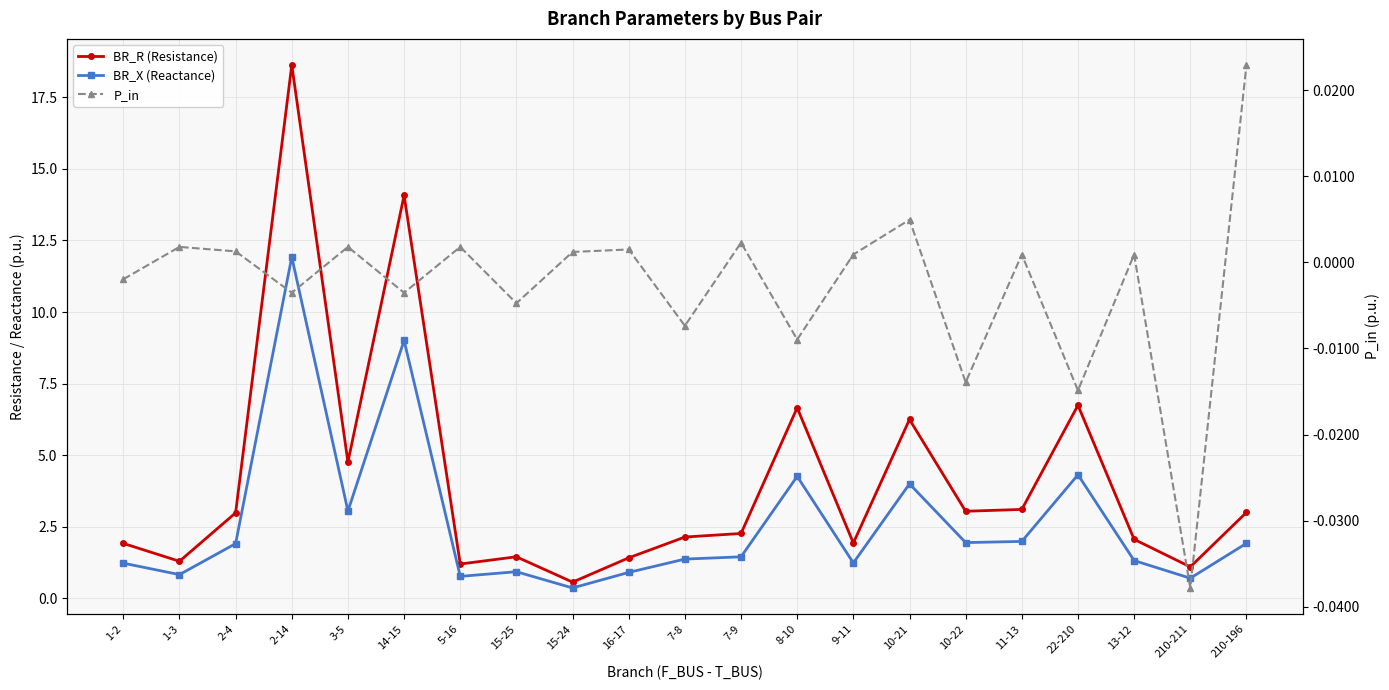

Where is the first local maximum for P_in?

1-3